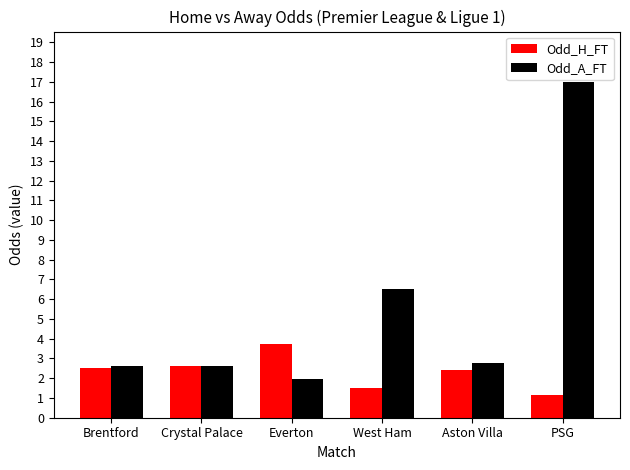

Does the chart contain stacked bars?

No